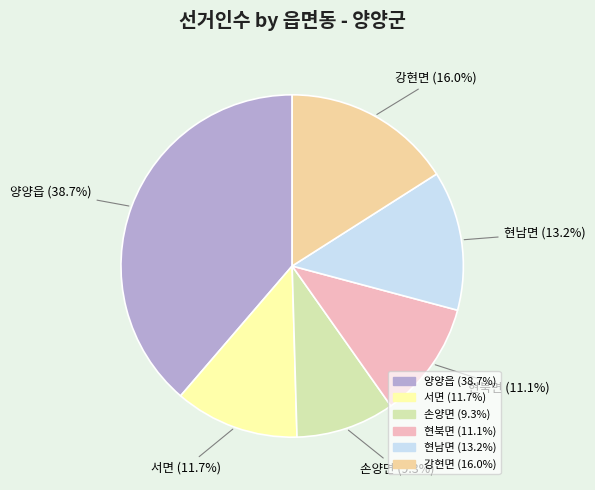

The 현남면 slice represents 13% of the pie. True or false?

True